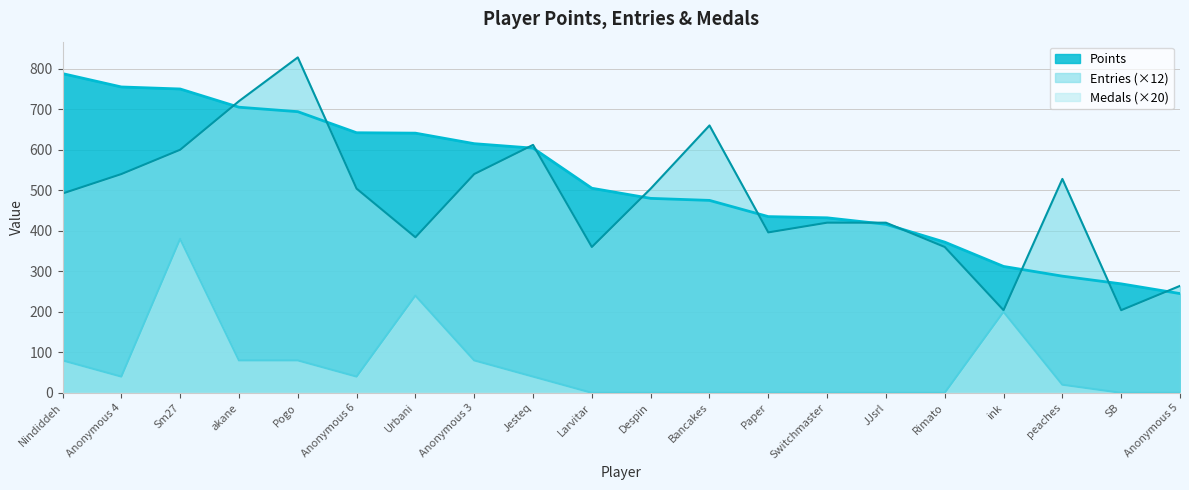

Which series has the largest range (max minus min)?

Entries (×12)